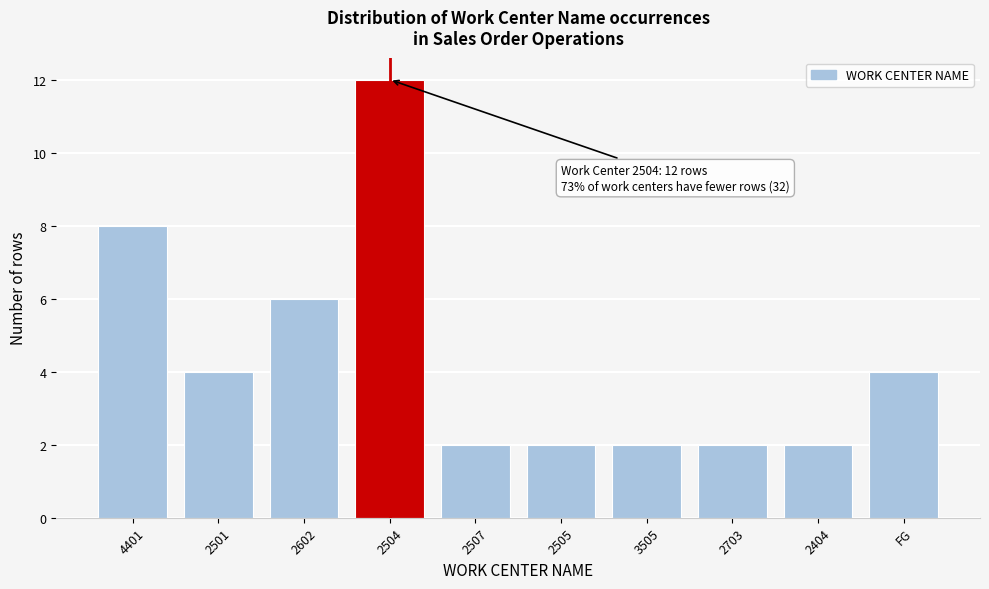

Reading left to right, extract all data points from this chart.

4401=8	2501=4	2602=6	2504=12	2507=2	2505=2	3505=2	2703=2	2404=2	FG=4